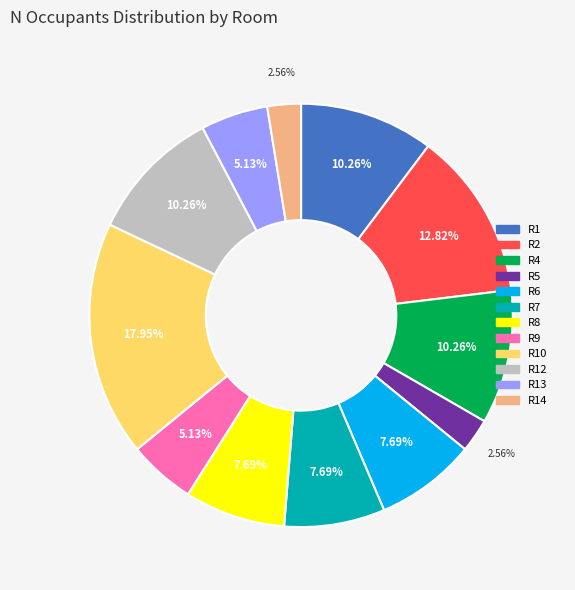

Which has a higher value, R10 or R8?

R10